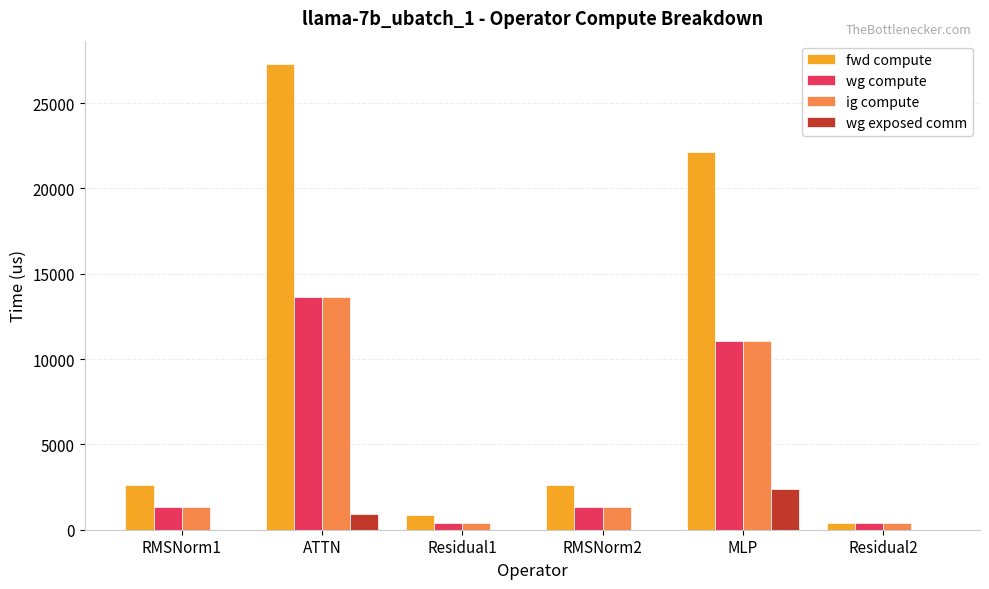

Which series changed the most between ATTN and RMSNorm2?

fwd compute